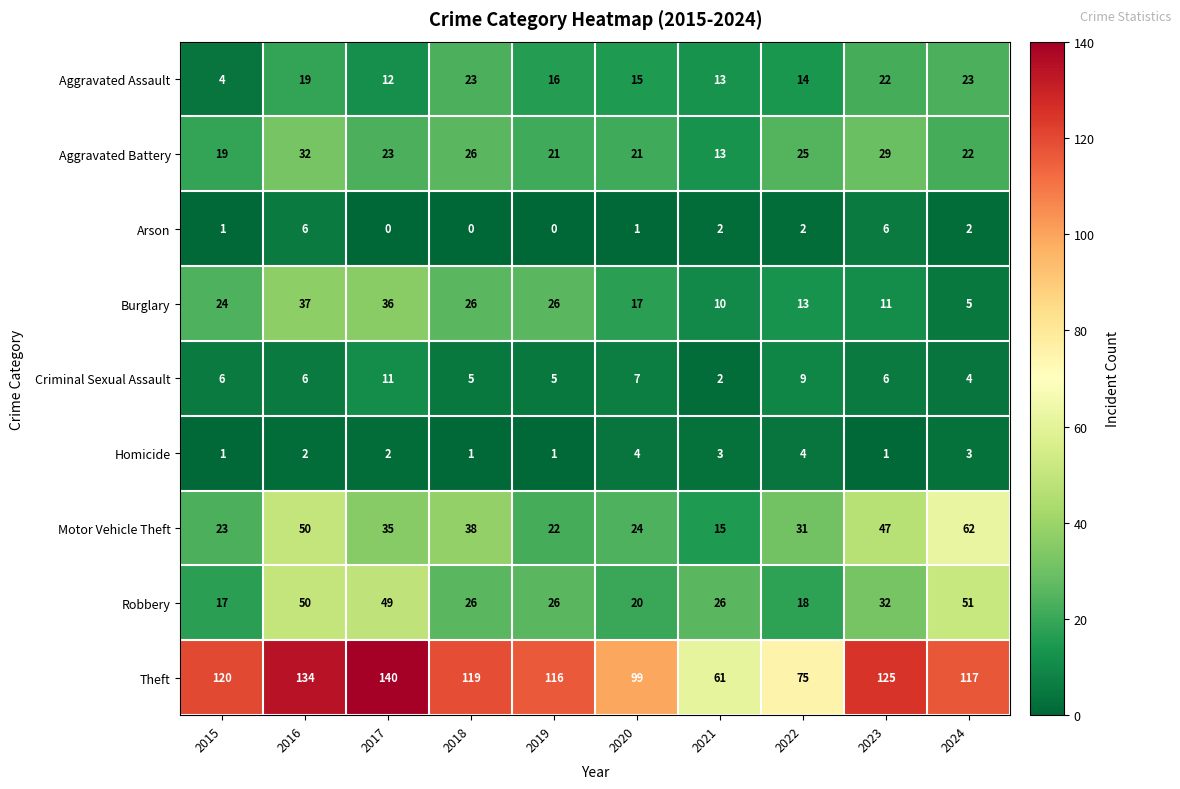

What is the difference between the maximum and minimum values in the Burglary series?

32